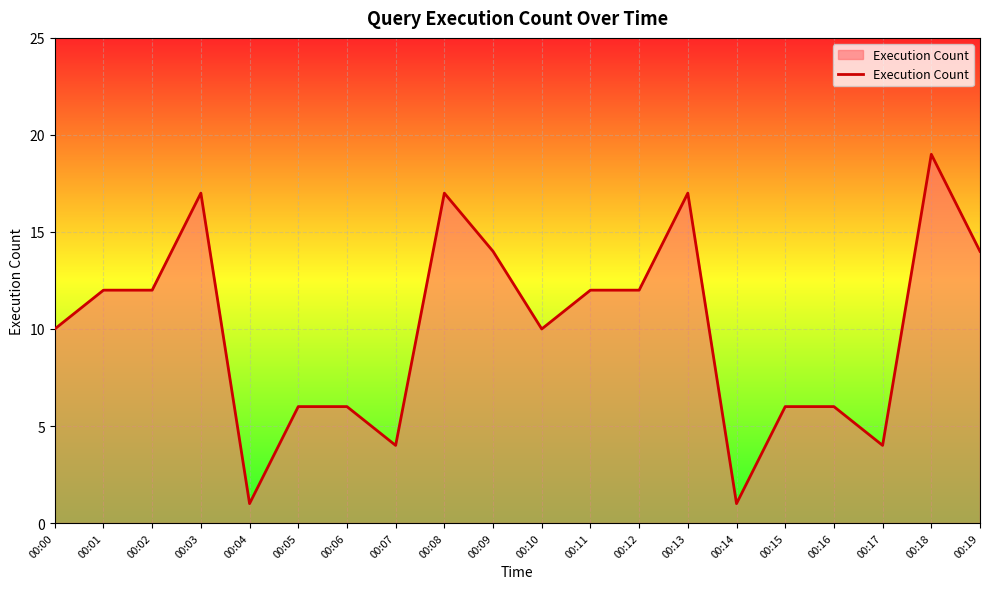

What is the ratio of the value at 00:11 to the value at 00:03?

0.7